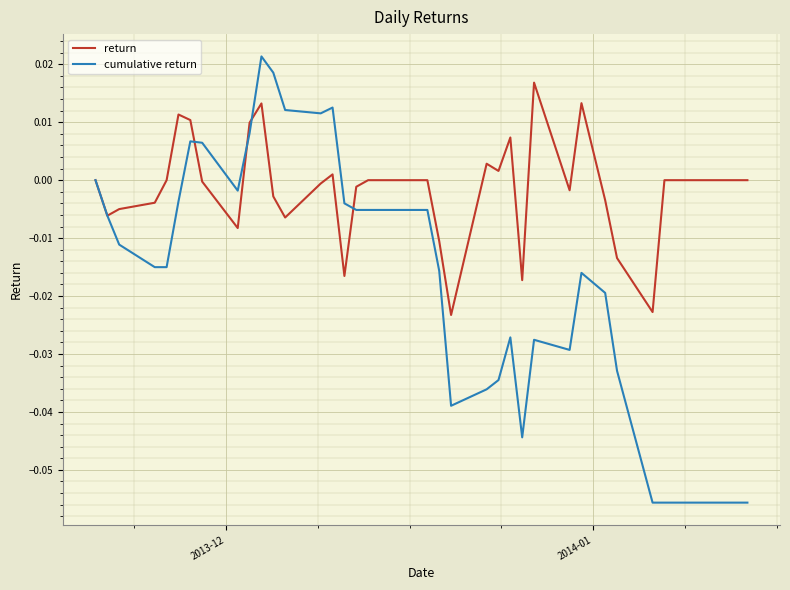

Rank the series by their maximum value, from highest to lowest.

cumulative return, return